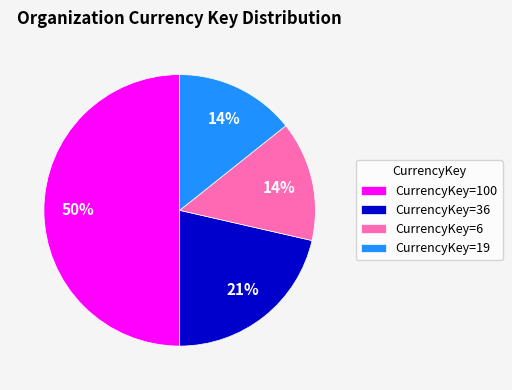

Combined, do CurrencyKey=19 and CurrencyKey=6 account for over 50%?

No